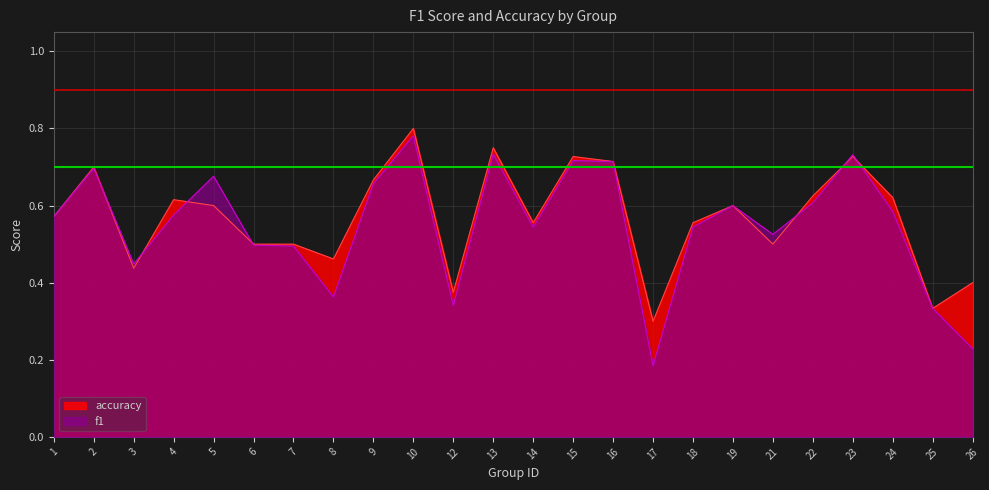

At 18, list the series in order from smallest to largest.

f1, accuracy